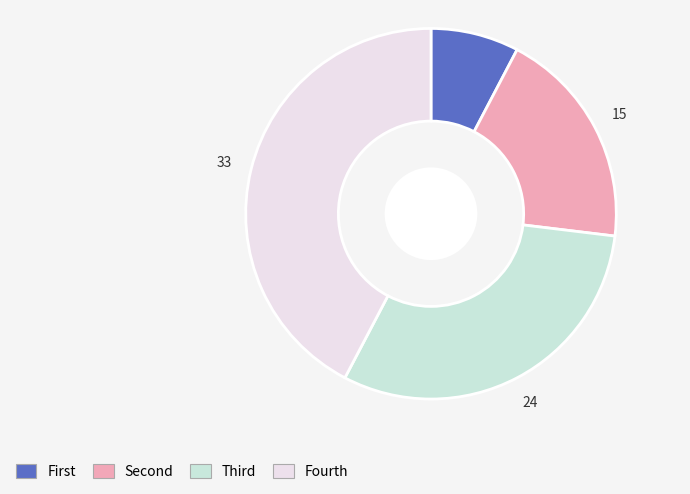

Does any single category account for the majority?

No